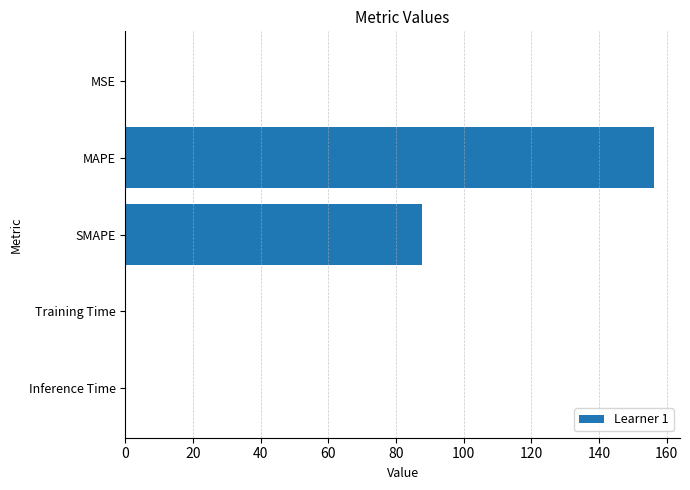

At which category does the chart reach its peak across all series?

MAPE